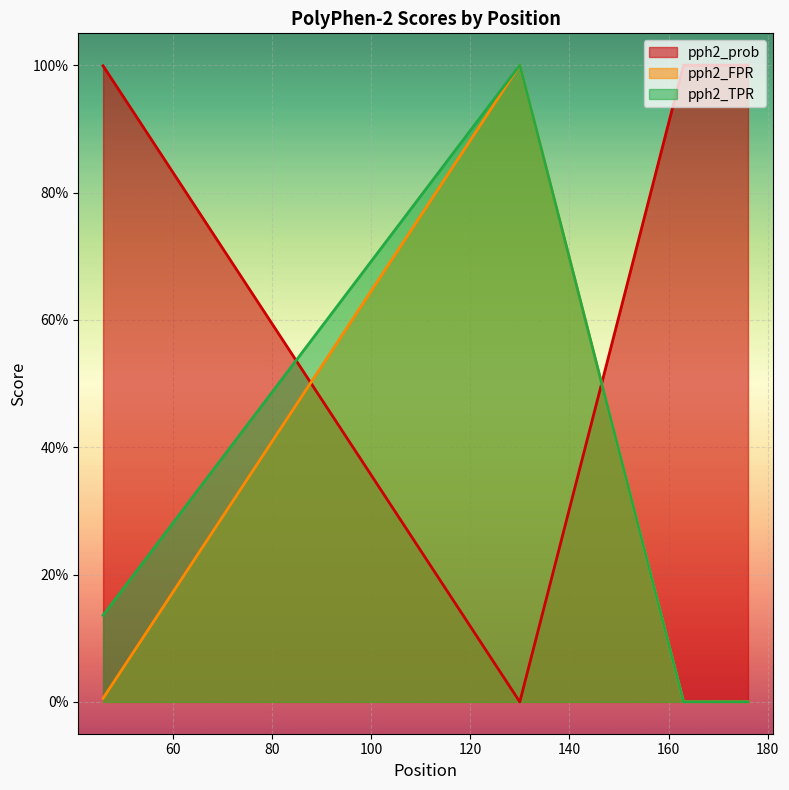

What is the greatest value displayed?

1.0